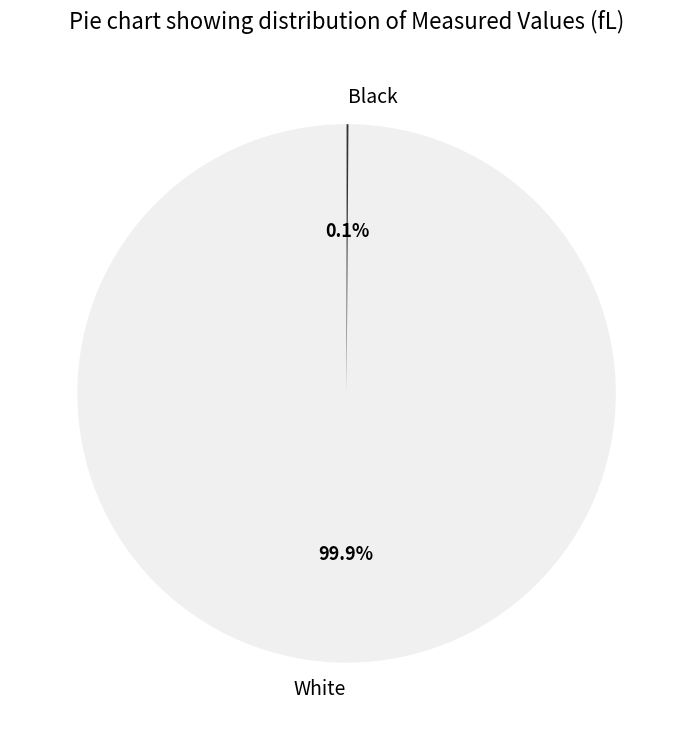

Is there a majority slice in this chart?

Yes